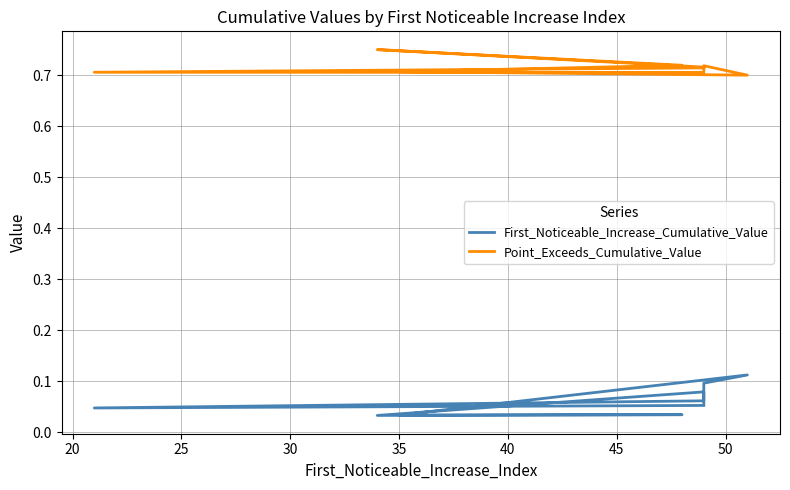

Reading left to right, list all the values displayed in this chart.

First_Noticeable_Increase_Cumulative_Value: 0.1	0.0	0.1	0.1	0.1	0.0	0.0	0.0	0.1	0.1
Point_Exceeds_Cumulative_Value: 0.7	0.7	0.7	0.7	0.7	0.7	0.7	0.8	0.7	0.7